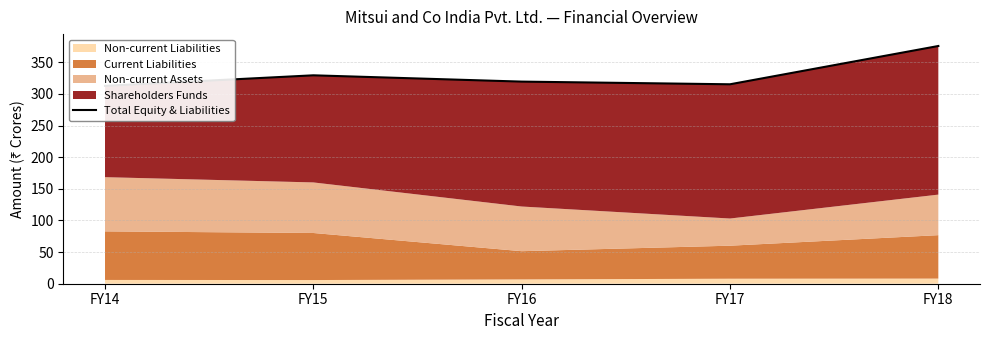

Where is the data nearest to the value 344?

FY15